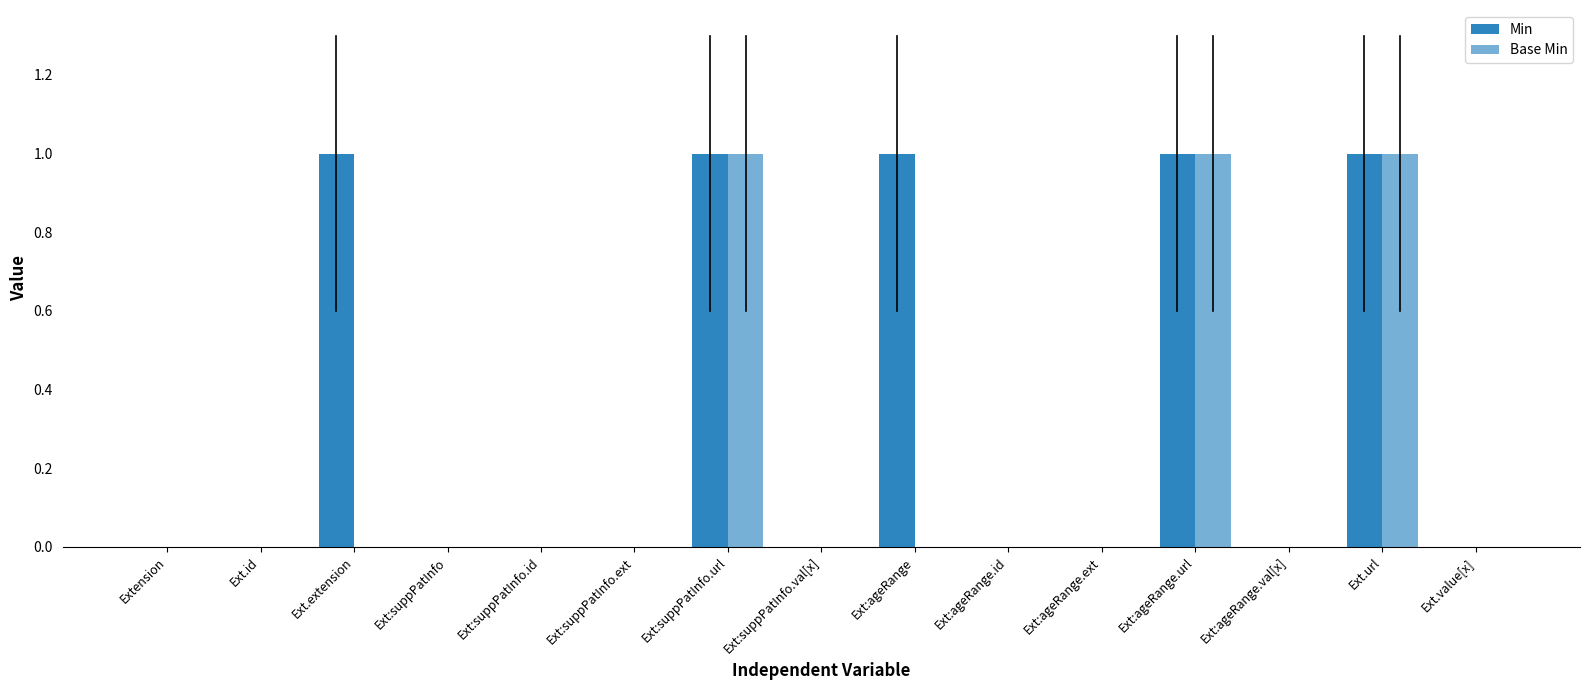

The Min series shows 0 at Ext:ageRange.val[x]. True or false?

False